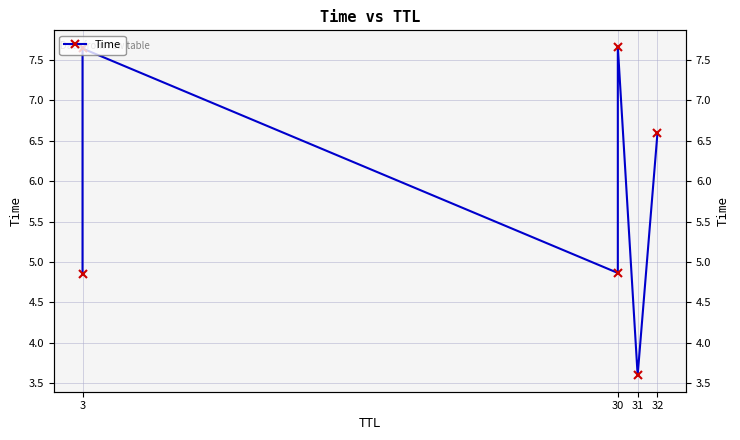

What is the smallest value displayed?

3.6